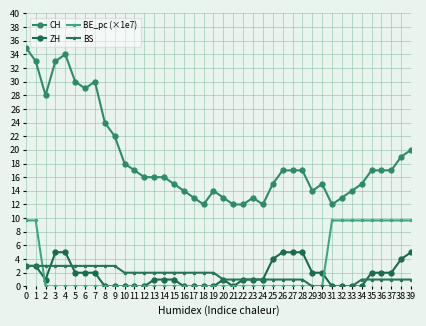

Which series changed the most between 12 and 17?

CH